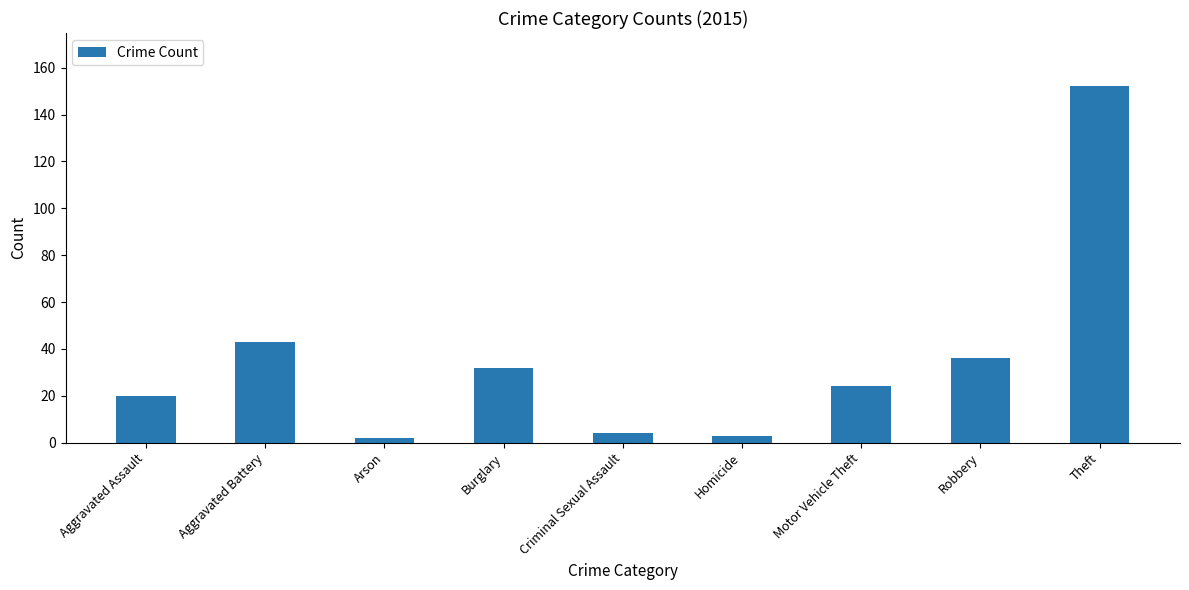

Reading left to right, list all the values displayed in this chart.

20	43	2	32	4	3	24	36	152